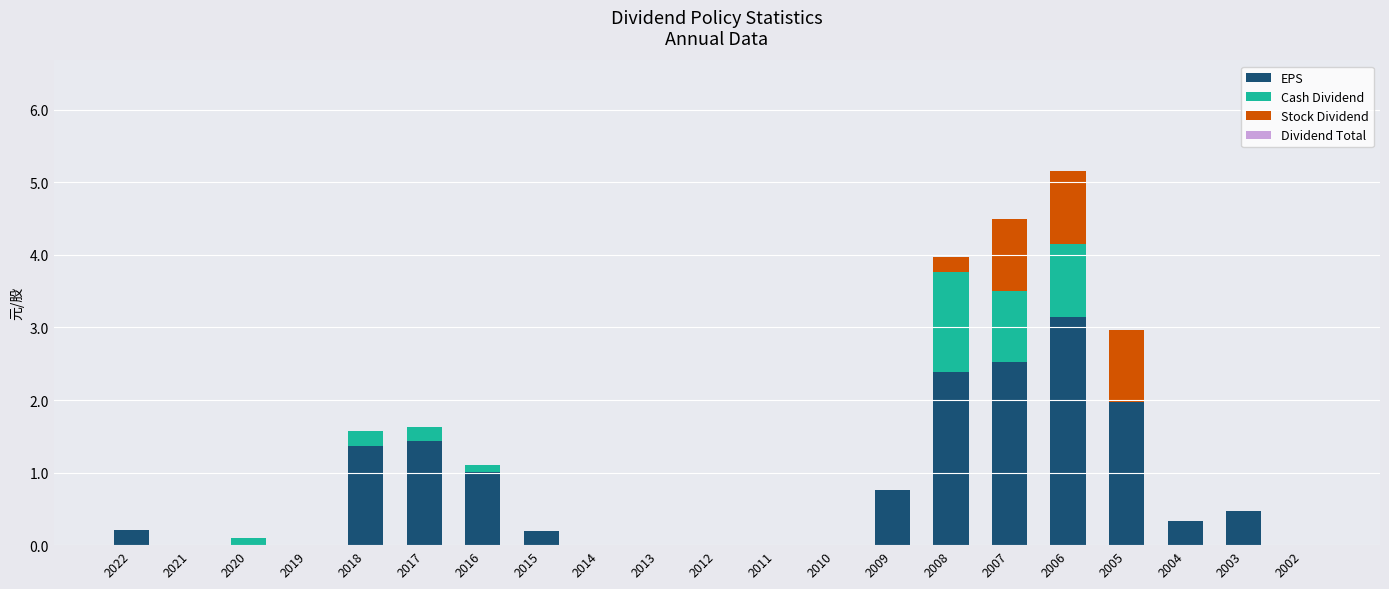

What value does the EPS series have at 2007?

2.5